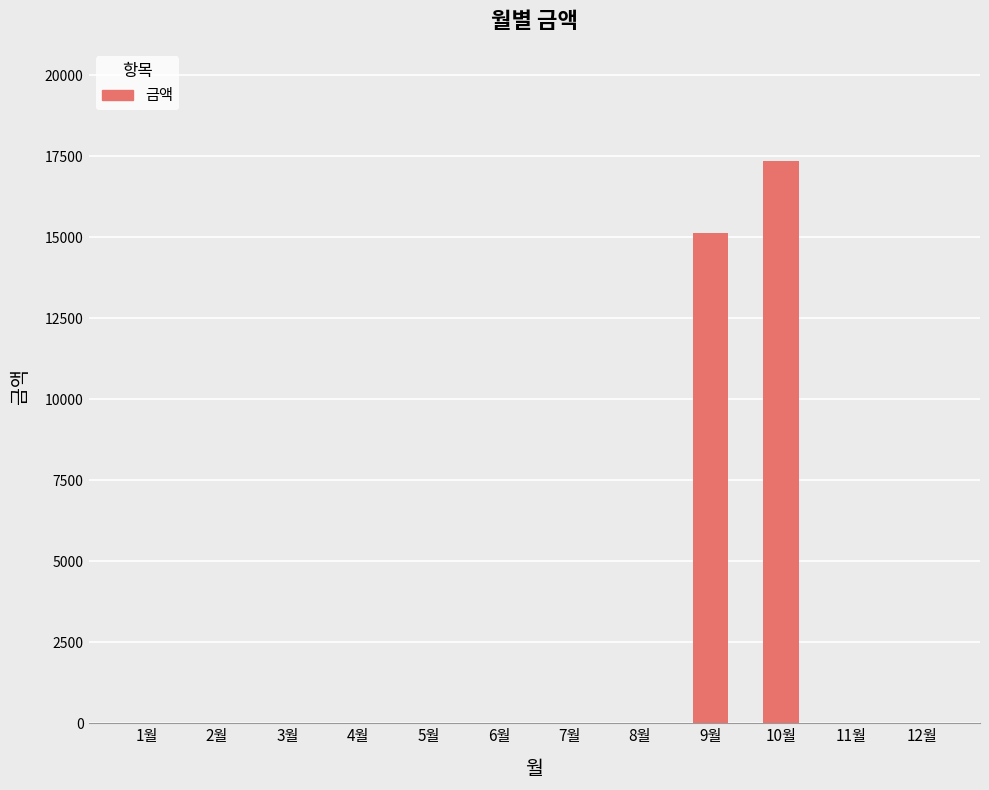

What is the ratio of the value at 10월 to the value at 9월?

1.1